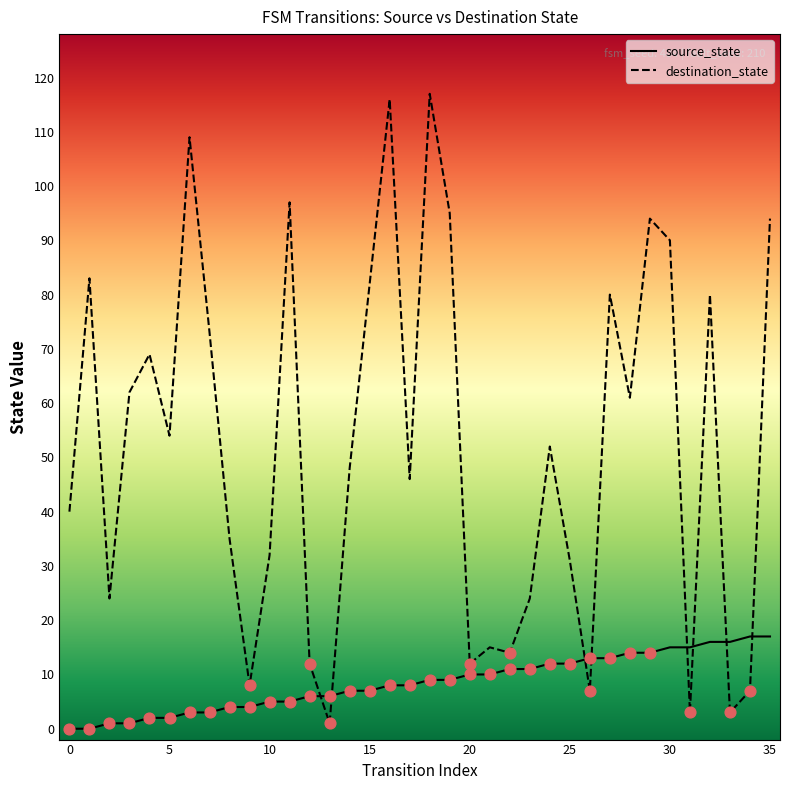

What are all the series names shown in the legend?

source_state, destination_state